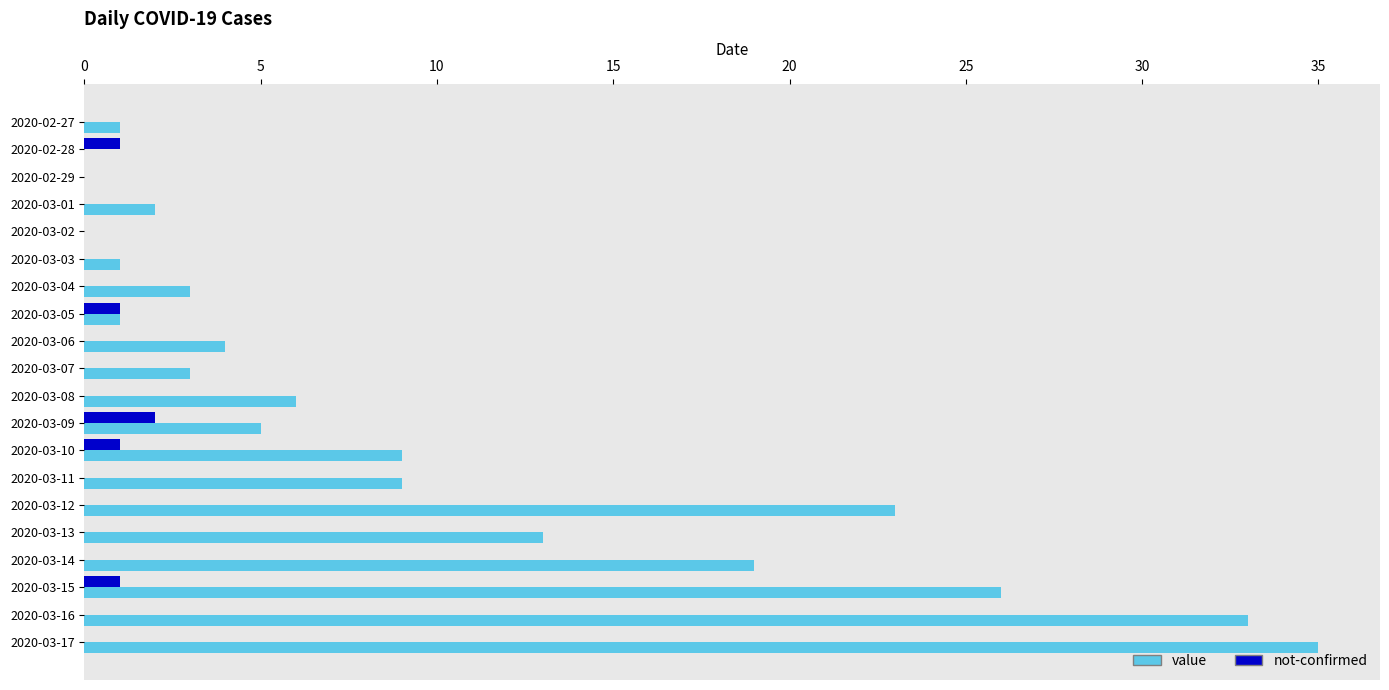

At which category is the sum across all series the highest?

2020-03-17